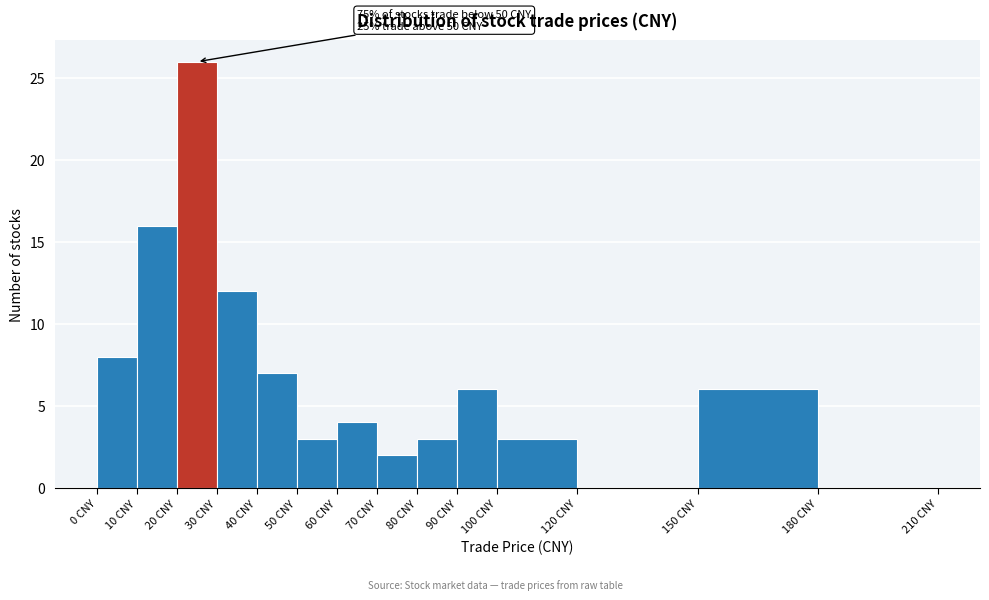

Over which range of the x-axis is the bar tallest?

20 to 30